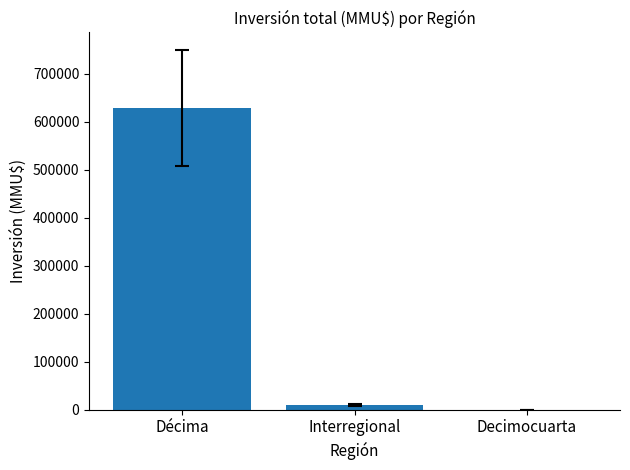

What is the difference between the values at Interregional and Decimocuarta?

9316